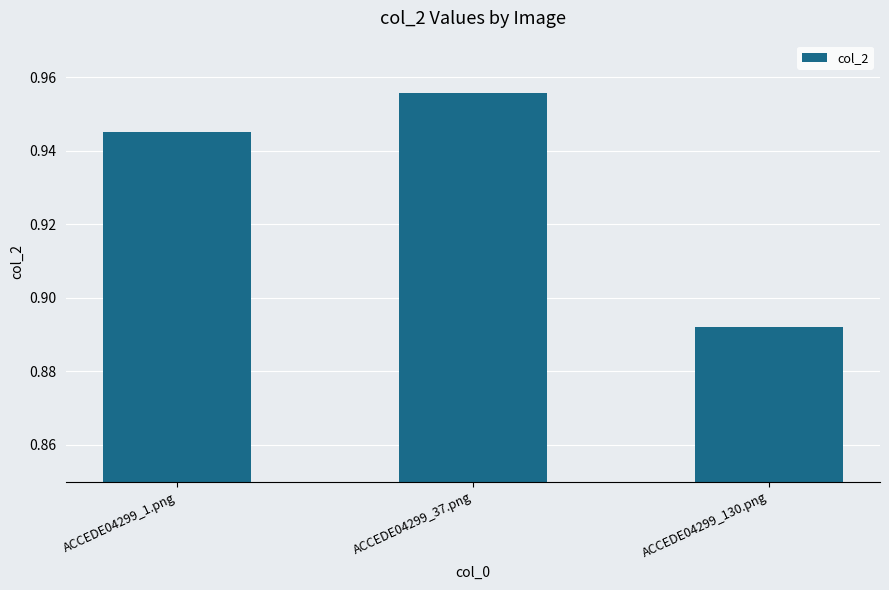

What is the label of the 2nd bar from the left?

ACCEDE04299_37.png